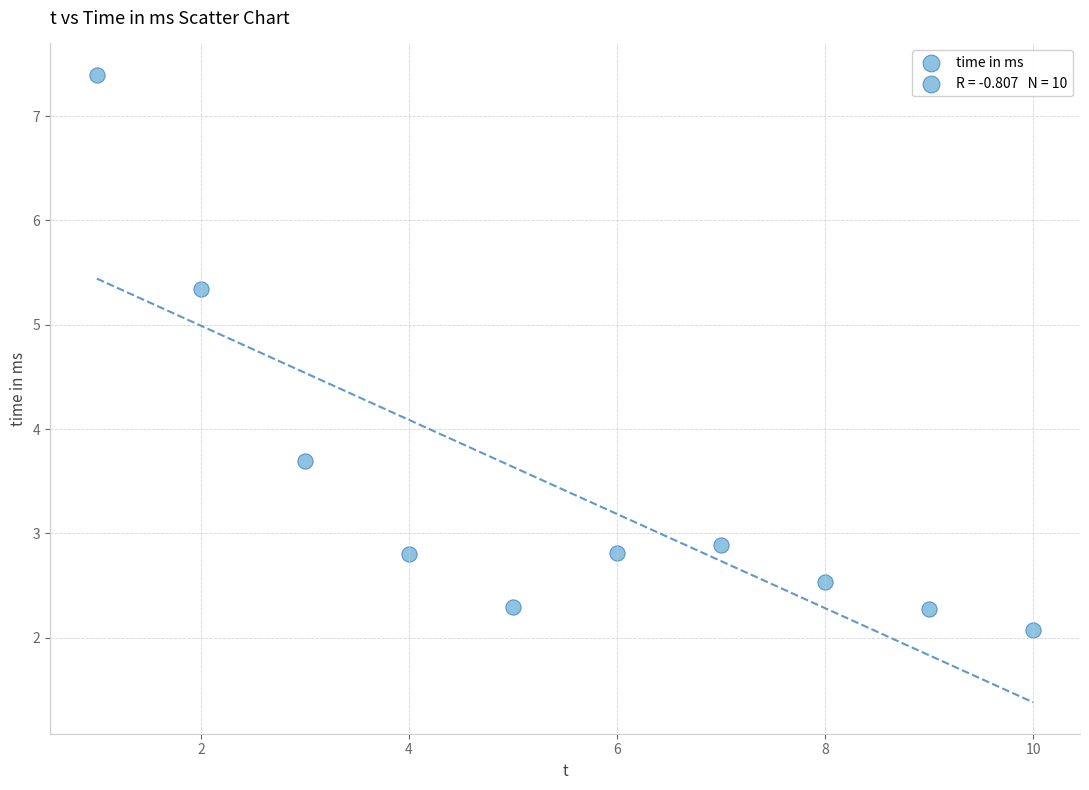

What is the average X value?

5.5